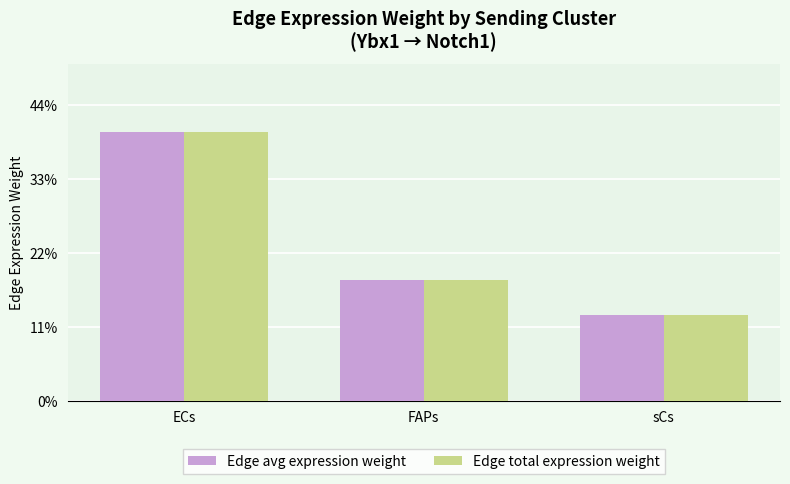

What is the sum of the Edge total expression weight values at ECs and sCs?

8974.4